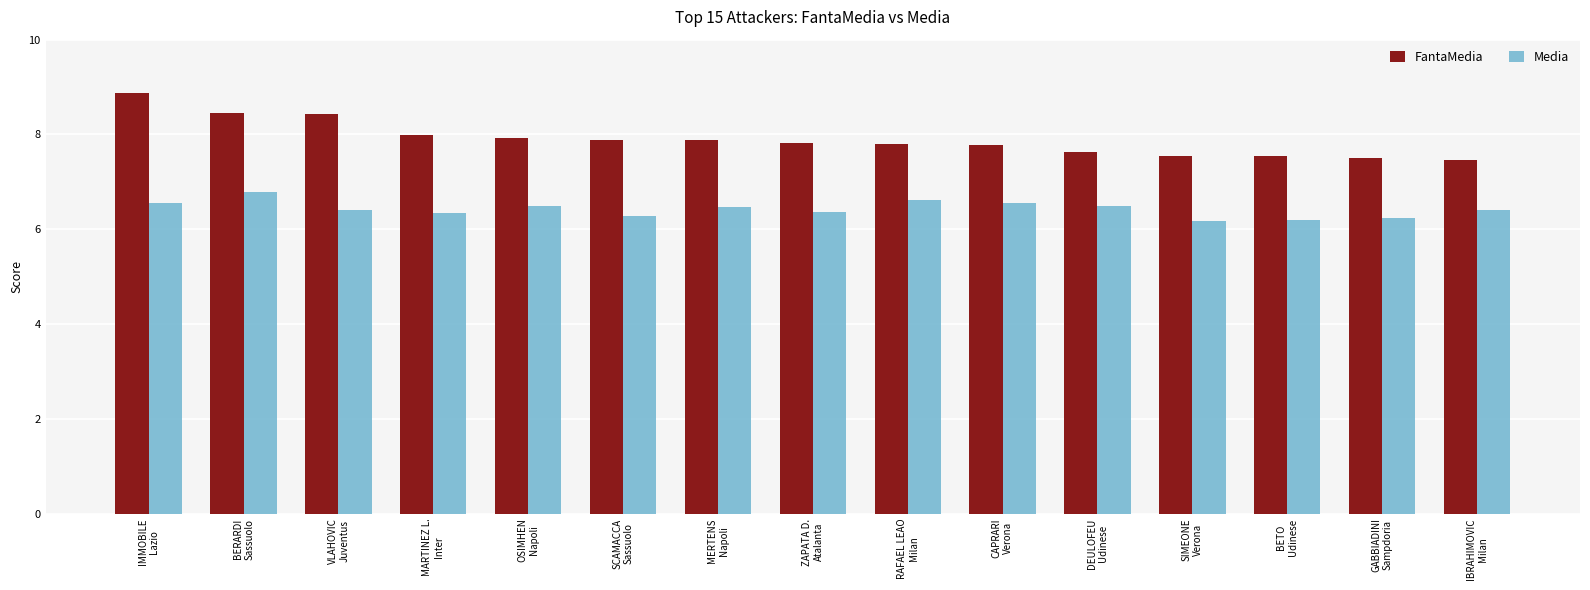

The value of FantaMedia at ZAPATA D.
Atalanta is 1.6. True or false?

False